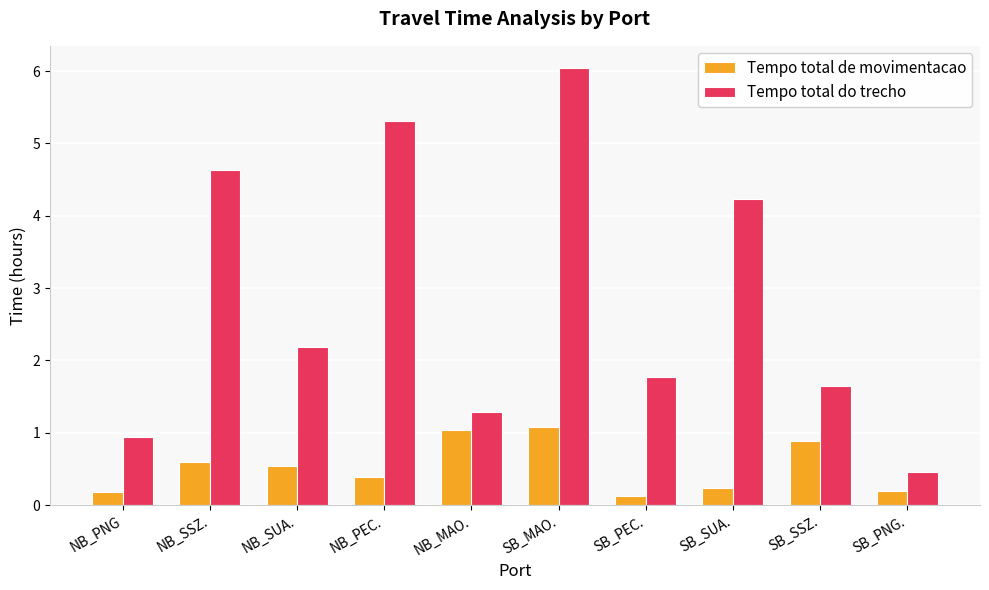

What is the label of the 4th bar from the right?

SB_PEC.